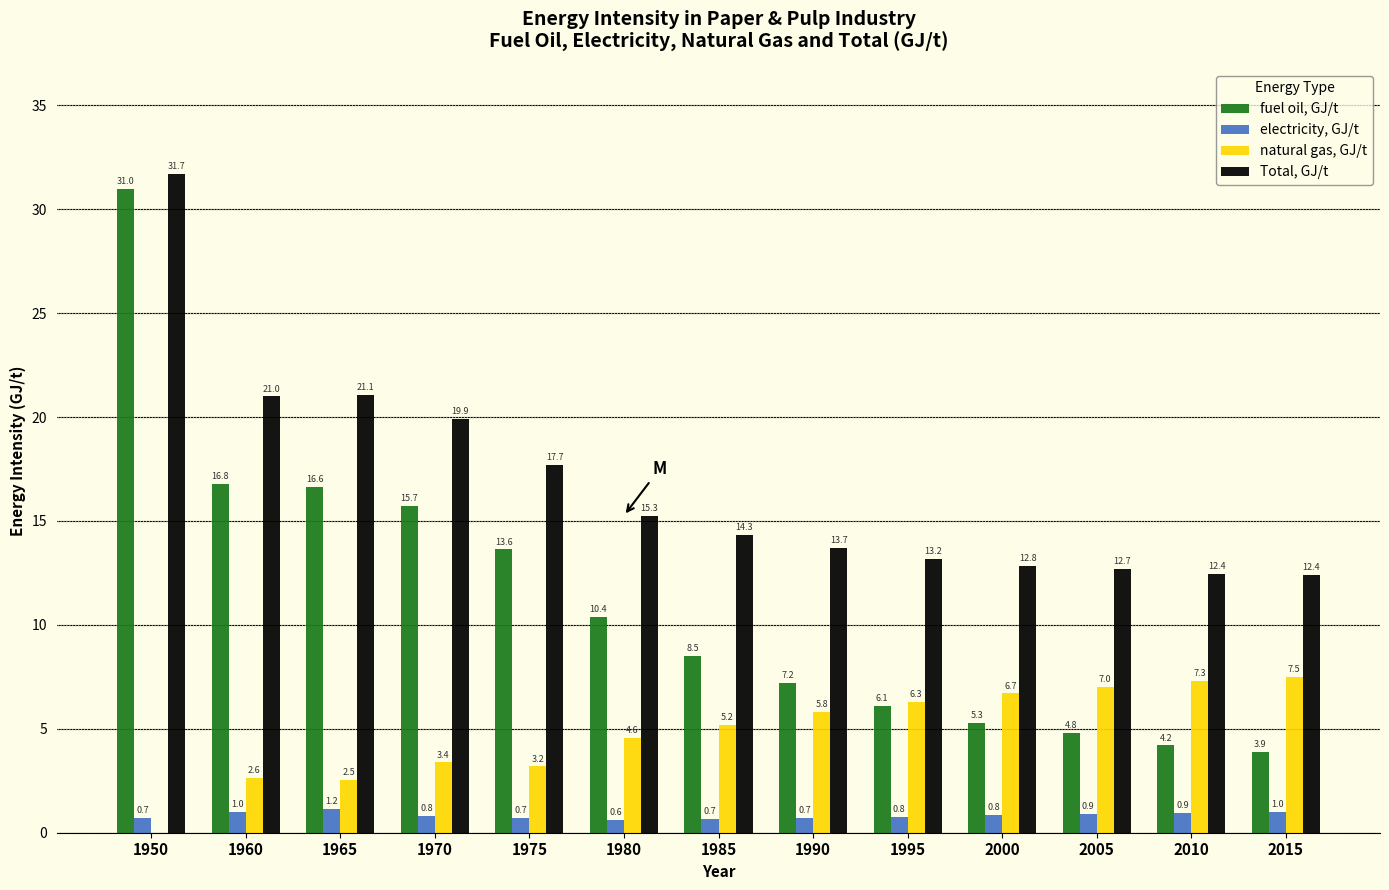

Which label corresponds to the largest value in the chart?

1950